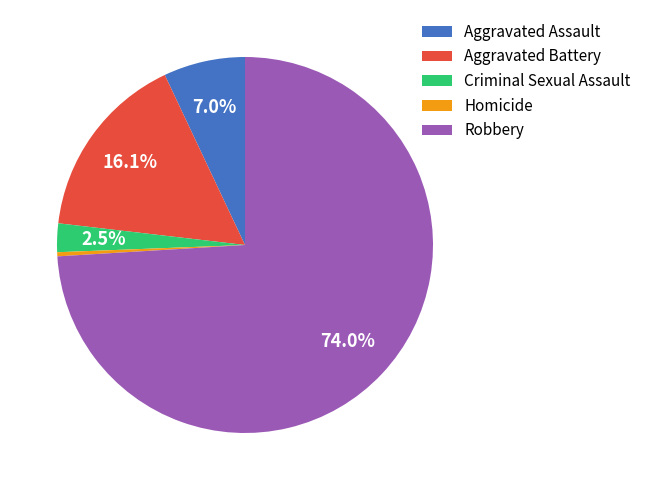

To the nearest percent, what is the average slice percentage?

20%